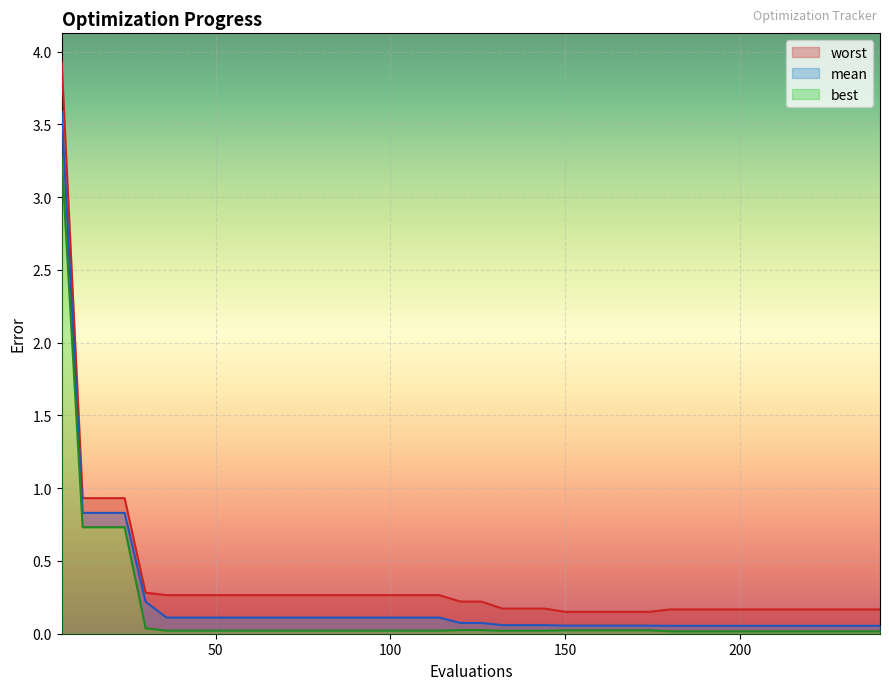

Which series has the widest spread of values?

worst